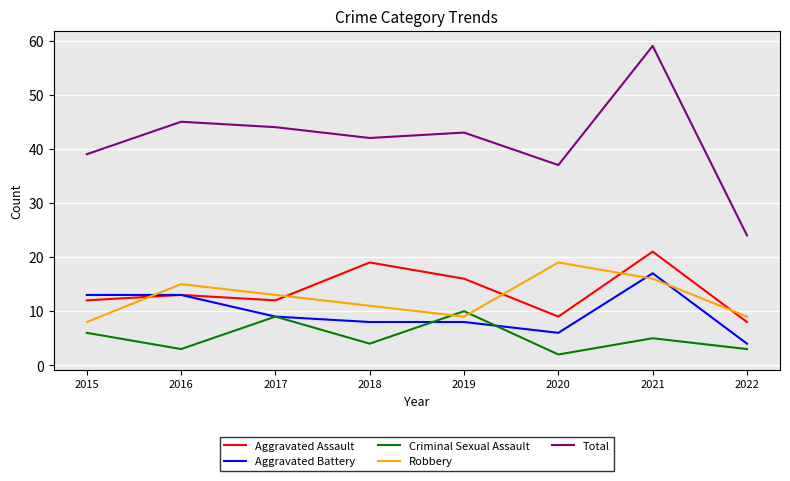

Which series has the widest spread of values?

Total